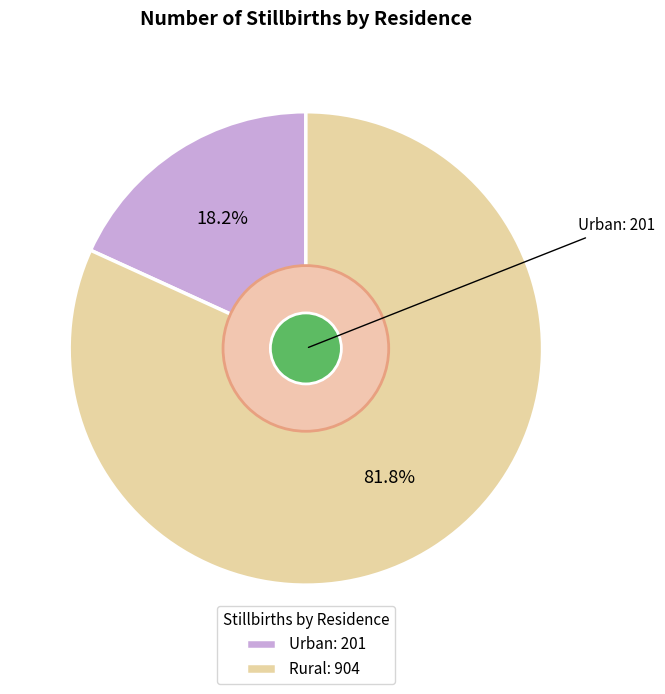

What percentage is the Rural slice, to the nearest percent?

82%